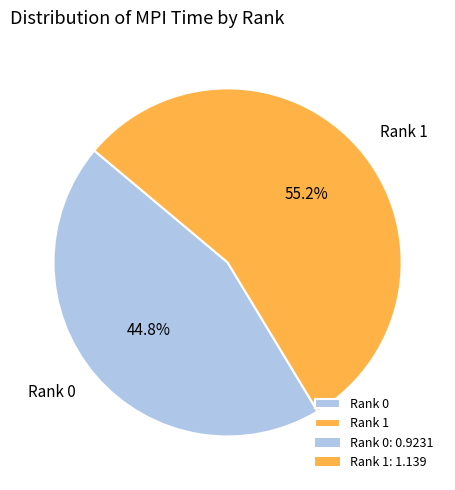

Does Rank 0 account for over 50% of the chart?

No